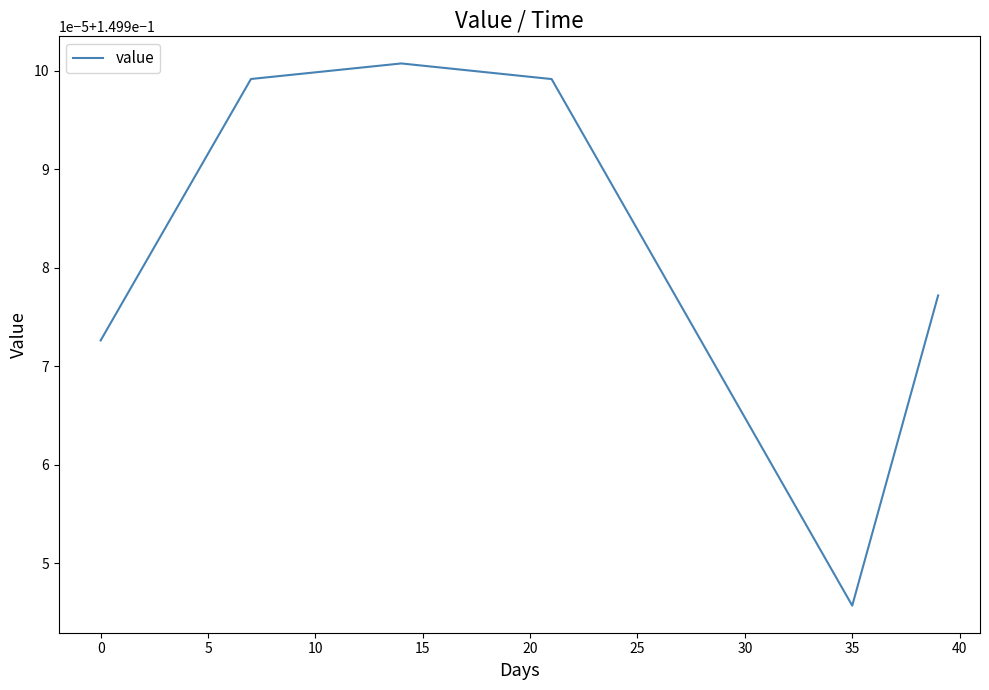

Does the chart have visible grid lines?

No